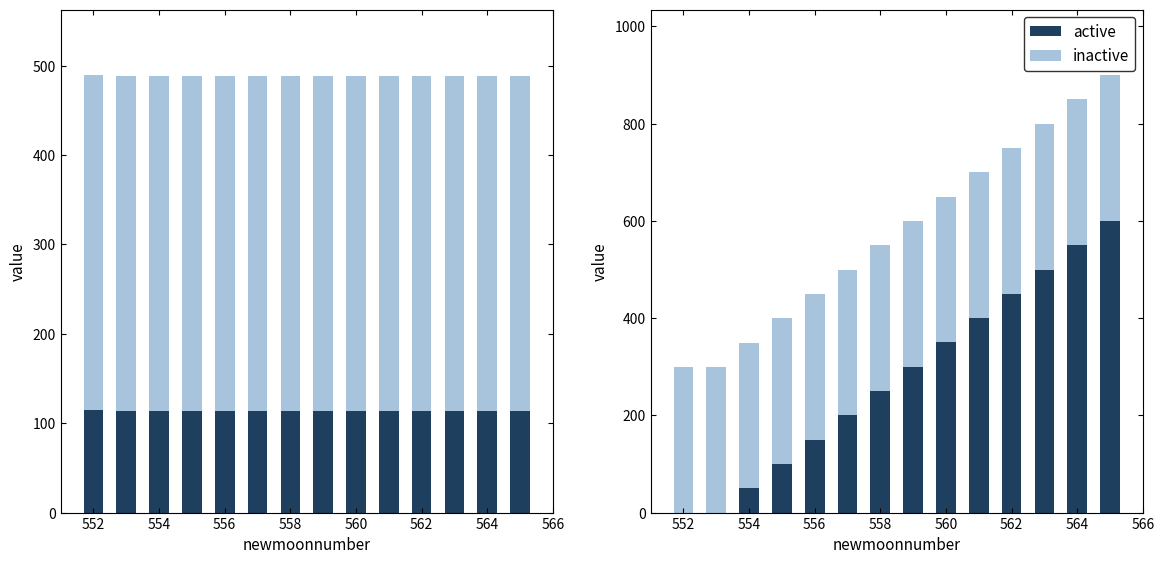

How many data points does each series have?

14